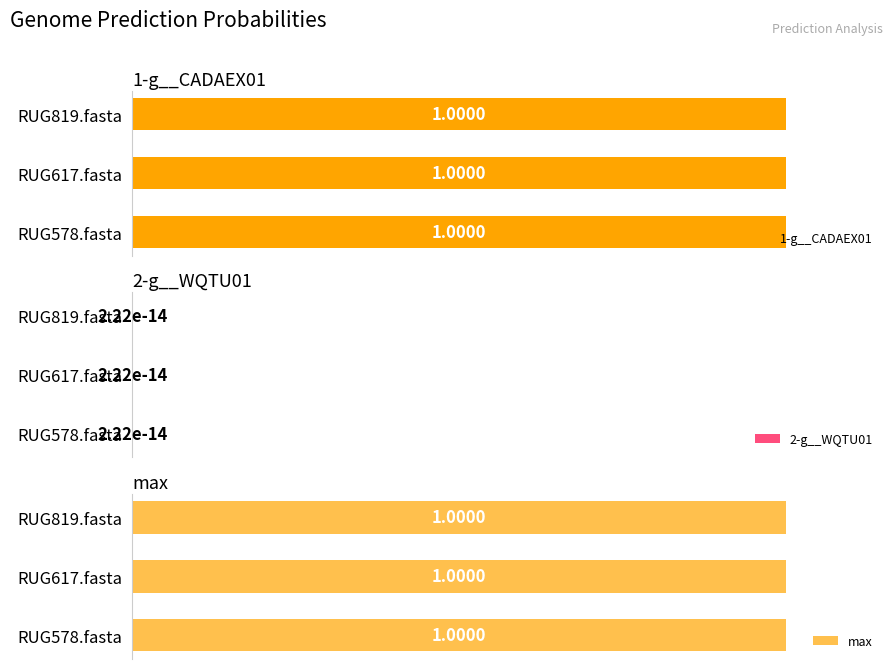

Are the bars horizontal?

Yes